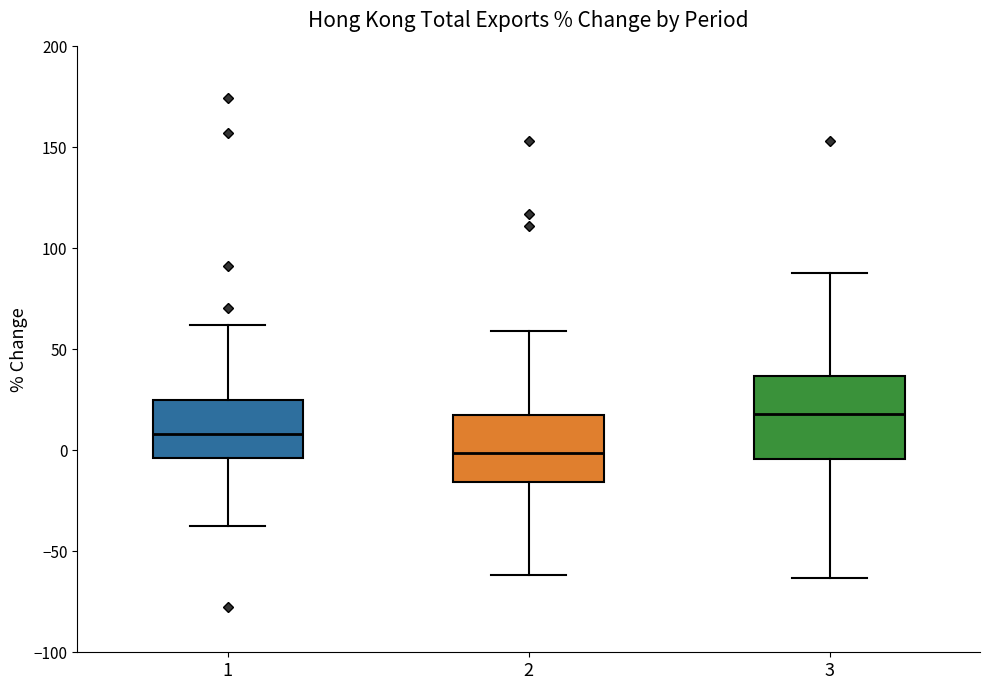

Reading left to right, read every box against the y-axis: the position of its median line, the range the box covers, and the ends of its whiskers. The values are not printed on the chart, so give them approximately, as read against the axis.

1: median 10, box -5 to 25, whiskers -35 to 60
2: median 0, box -15 to 20, whiskers -60 to 60
3: median 20, box -5 to 35, whiskers -65 to 90